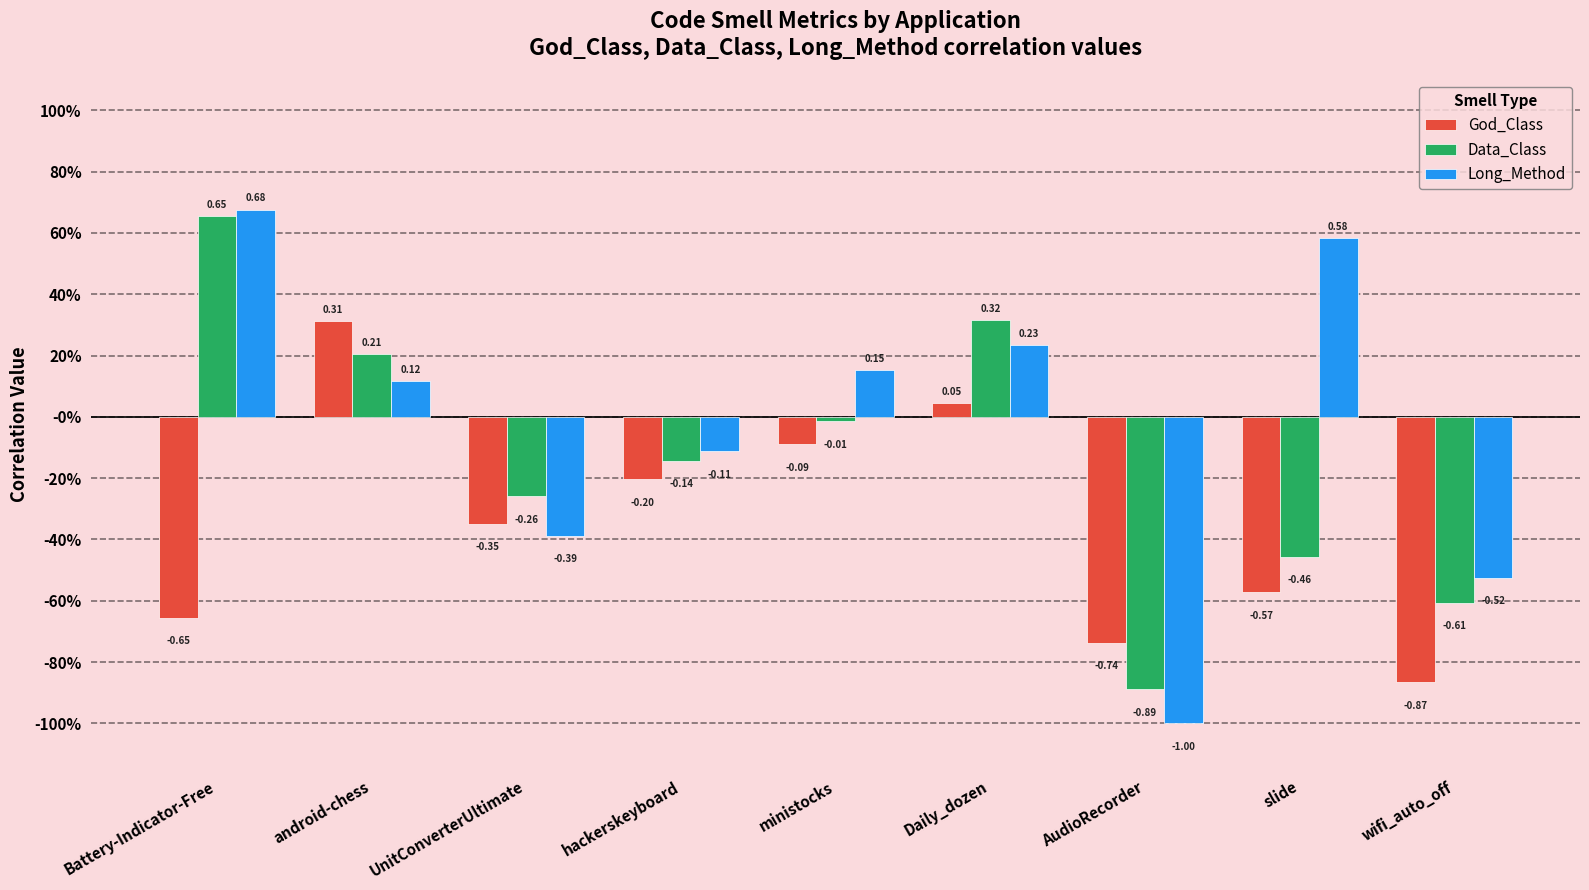

Is the value of Long_Method at slide greater than the value of Data_Class at UnitConverterUltimate?

Yes